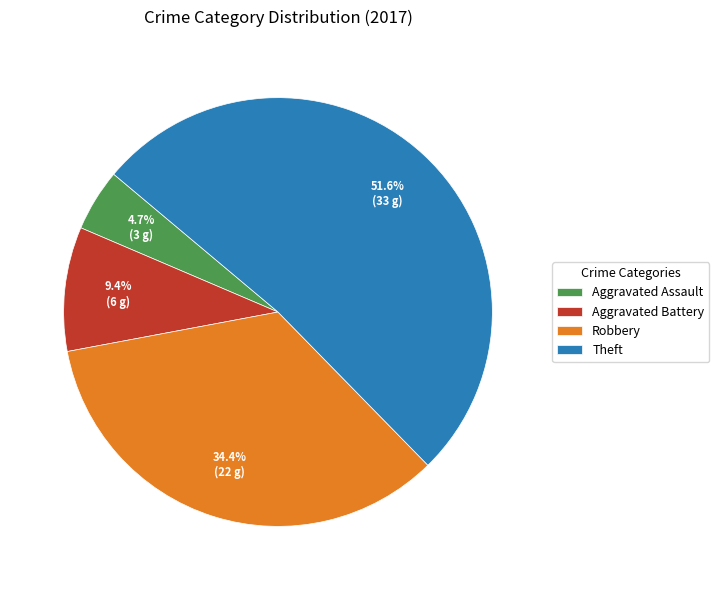

What is the ratio of the value at Robbery to the value at Aggravated Battery?

3.7